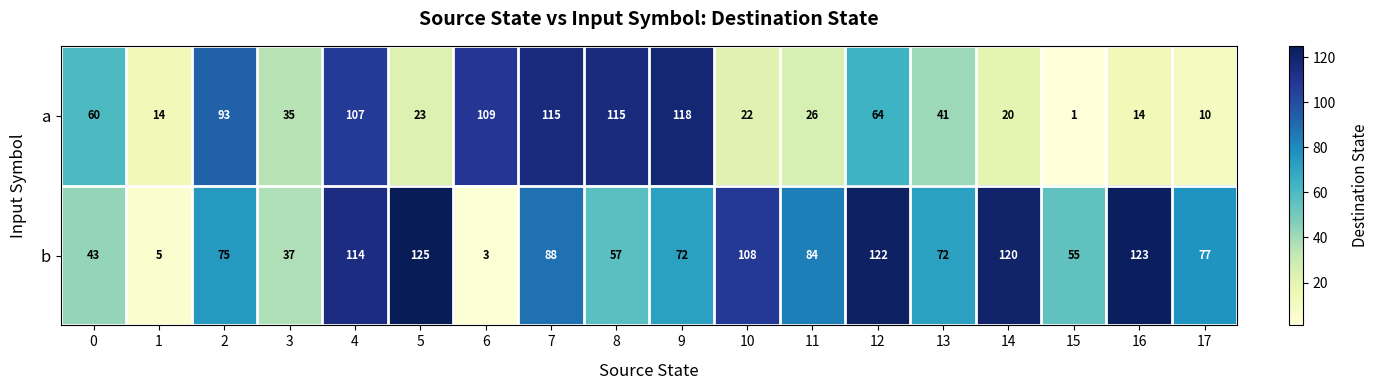

Rank the series at 3 from highest to lowest value.

b, a